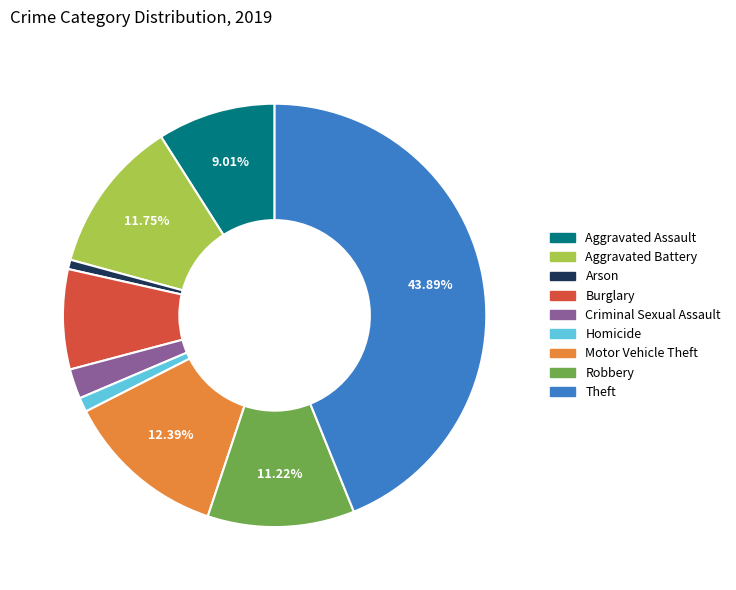

What percentage is the Arson slice, to the nearest percent?

1%